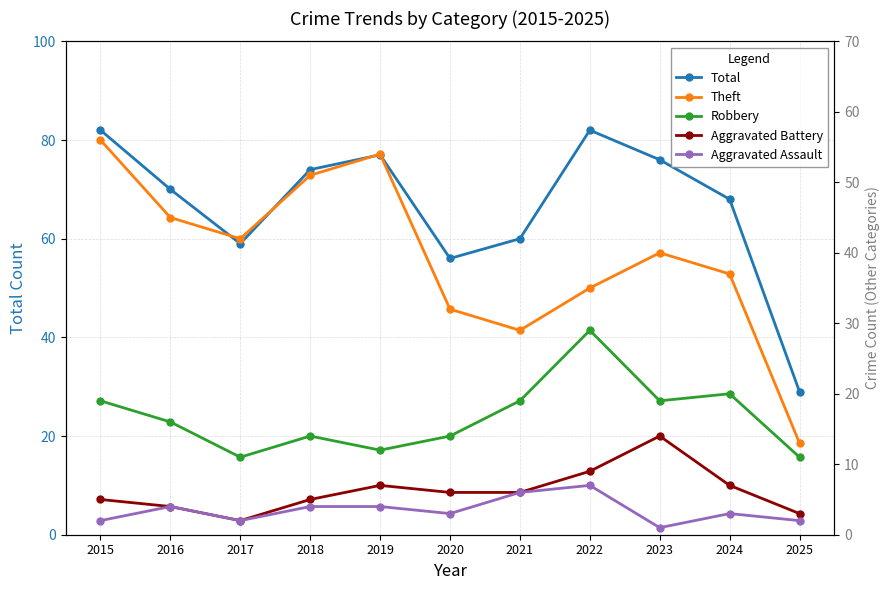

True or false: Total has more than 1 interior local peaks.

True